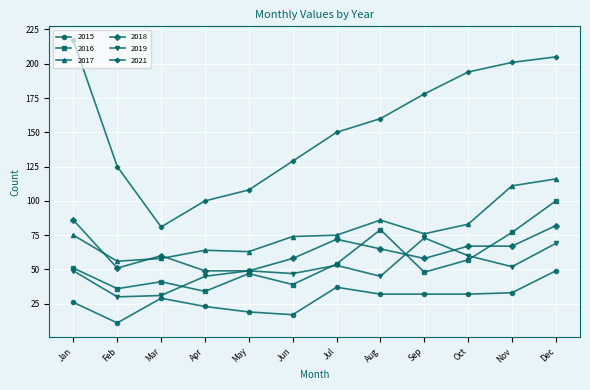

What are all the series names shown in the legend?

2015, 2016, 2017, 2018, 2019, 2021